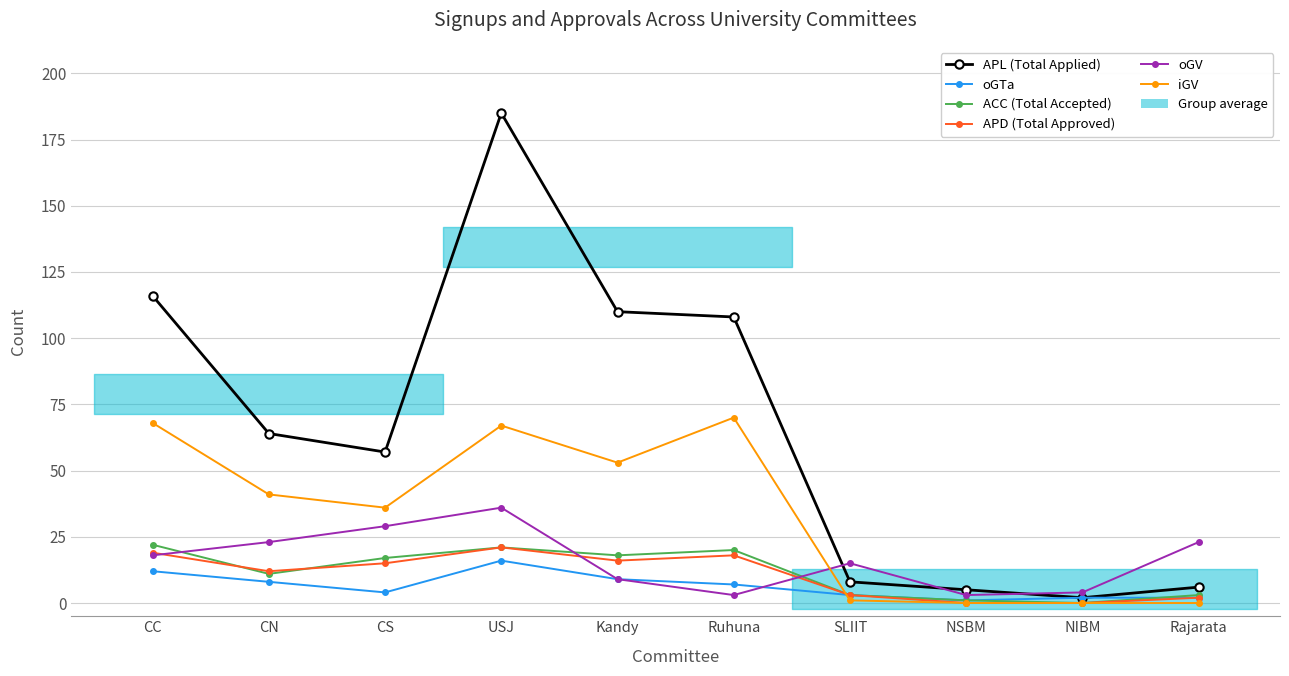

Which has a higher value, CS or SLIIT?

CS